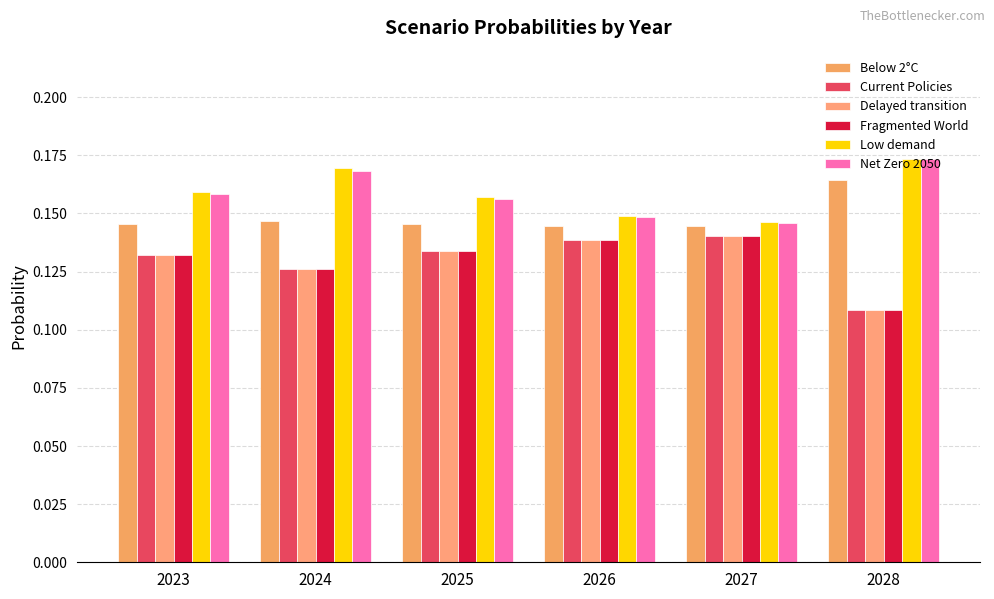

What are all the series names shown in the legend?

Below 2°C, Current Policies, Delayed transition, Fragmented World, Low demand, Net Zero 2050